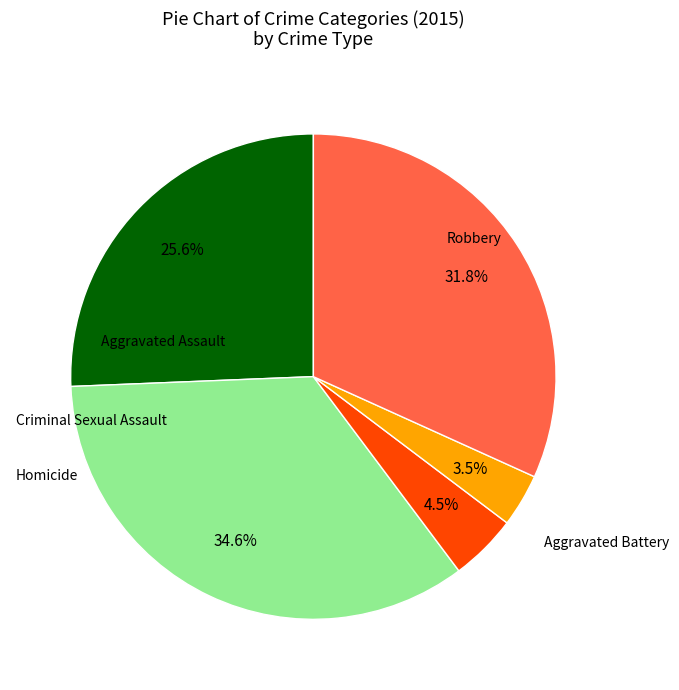

Does any single category account for the majority?

No